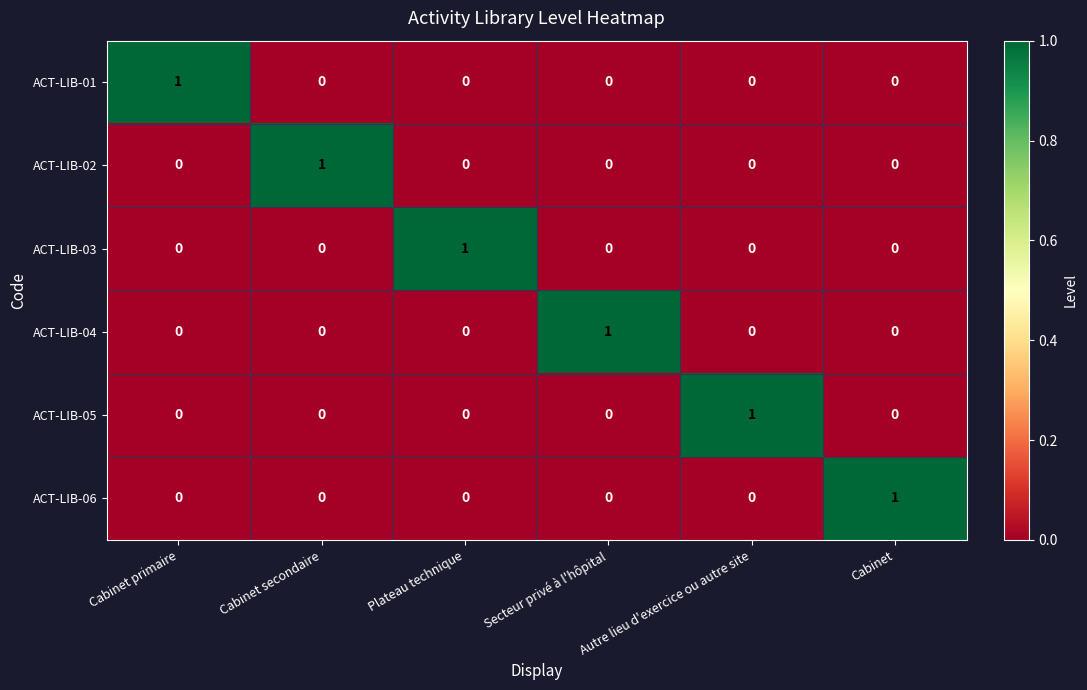

The value of ACT-LIB-05 at Autre lieu d'exercice ou autre site is 1. True or false?

True